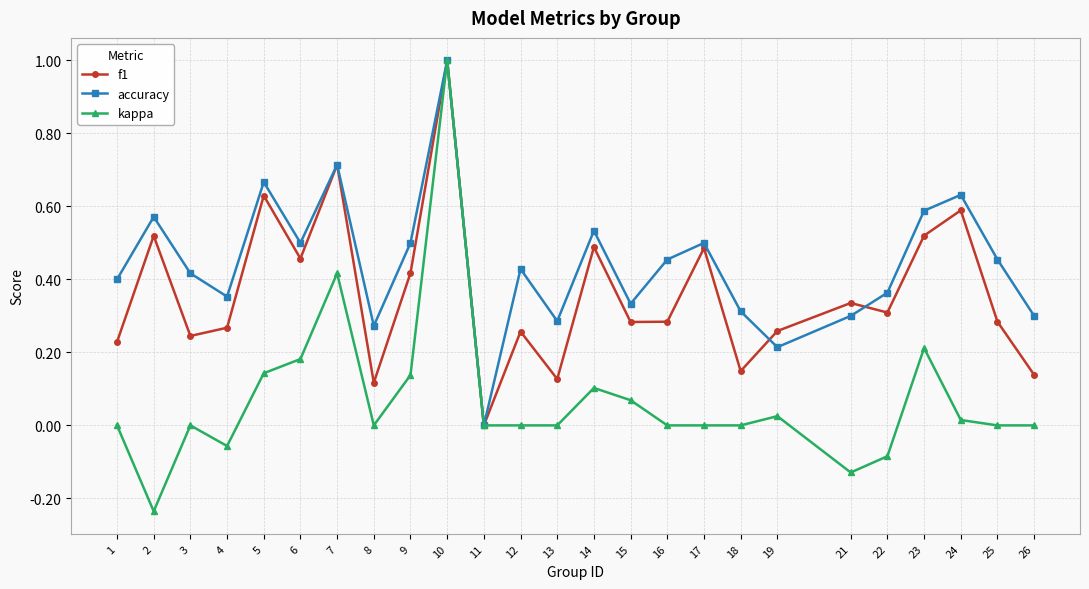

Count the number of data series in this chart.

3